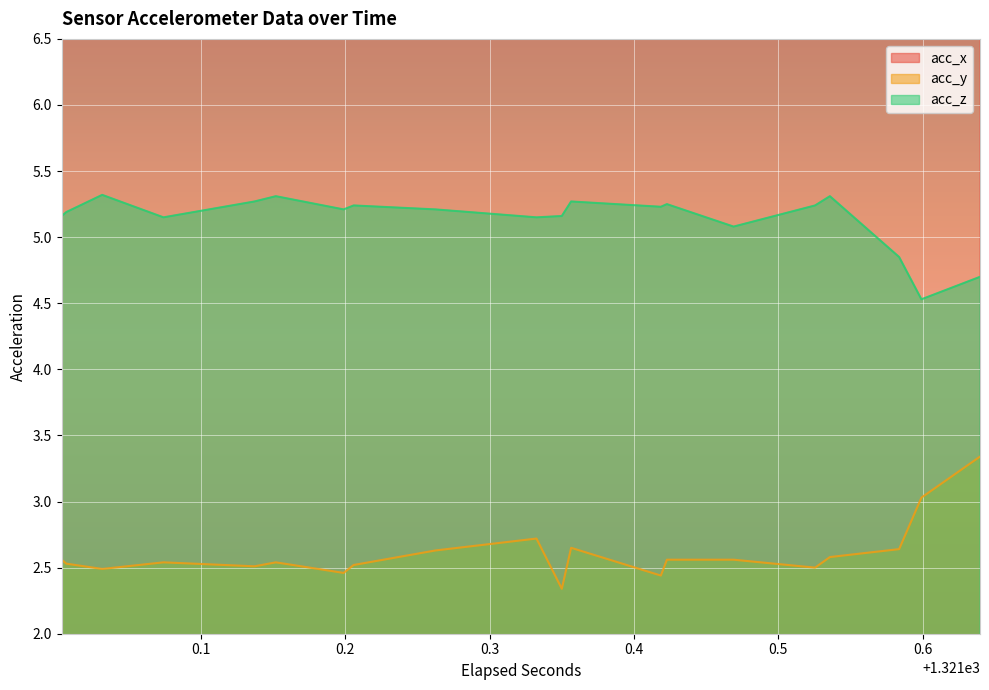

What is the value of the acc_y point at the 26th from the left?

2.4